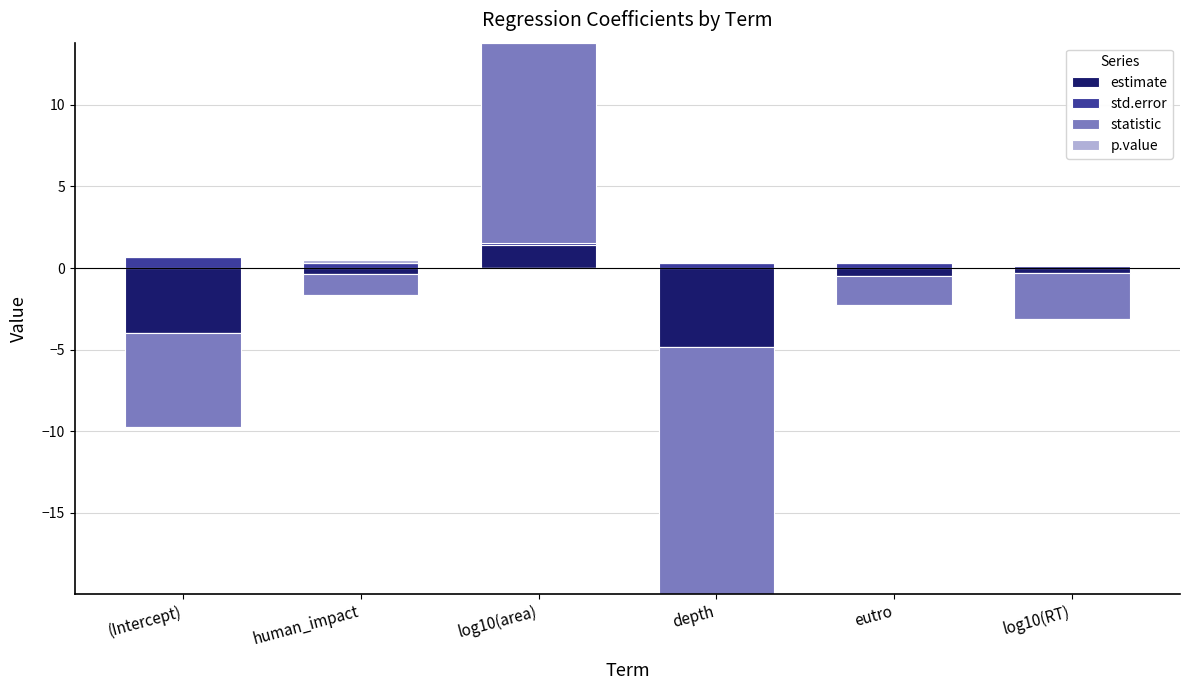

Read the std.error value at depth.

0.3